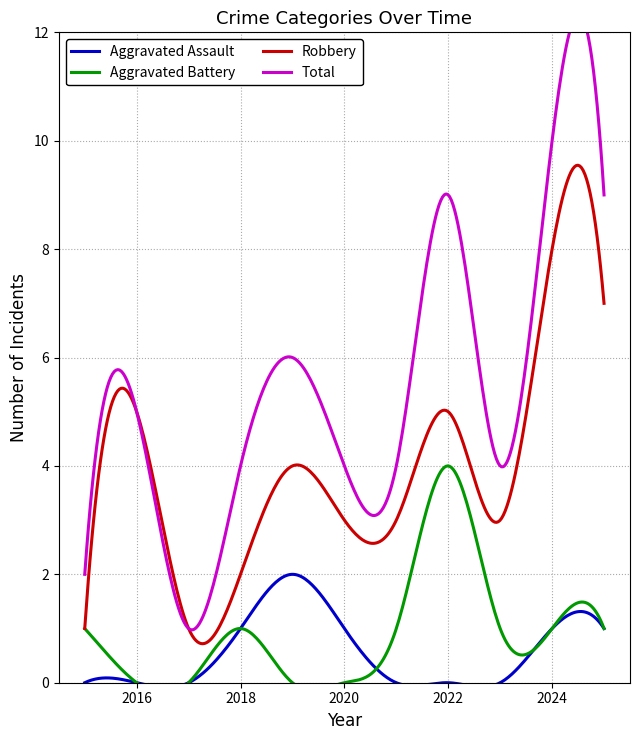

What are all the series names shown in the legend?

Aggravated Assault, Aggravated Battery, Robbery, Total